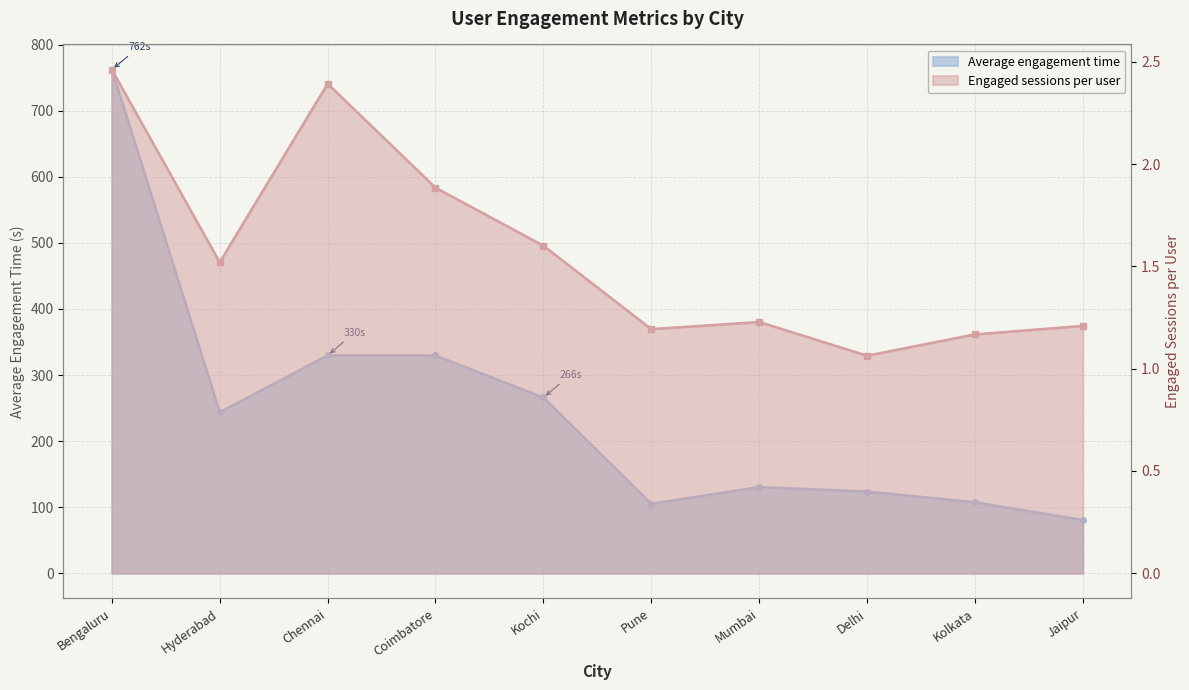

Reading left to right, what are all the values shown in this chart?

Average engagement time: Bengaluru=762.2	Hyderabad=243.7	Chennai=329.7	Coimbatore=329.6	Kochi=266.0	Pune=105.2	Mumbai=130.4	Delhi=123.7	Kolkata=107.4	Jaipur=80.6
Engaged sessions per user: Bengaluru=2.5	Hyderabad=1.5	Chennai=2.4	Coimbatore=1.9	Kochi=1.6	Pune=1.2	Mumbai=1.2	Delhi=1.1	Kolkata=1.2	Jaipur=1.2